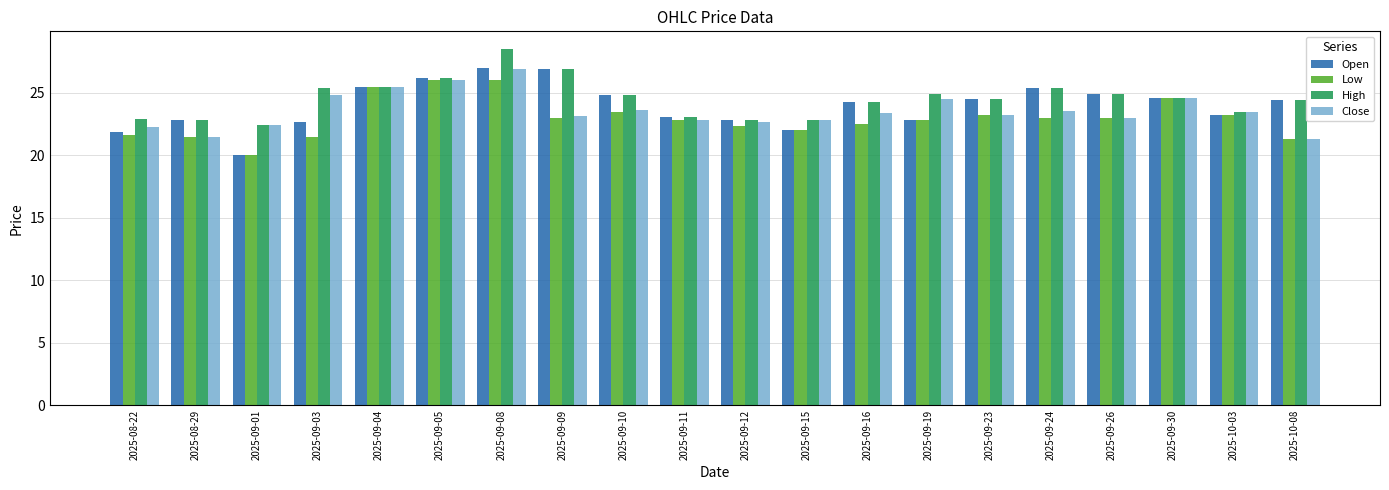

At which label does High reach its peak?

2025-09-08